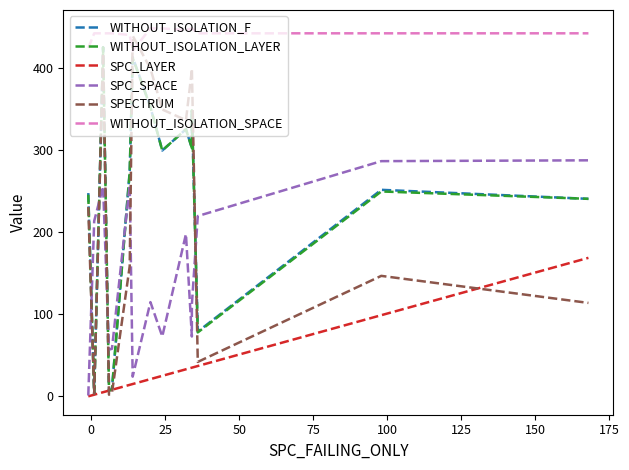

What are all the series names shown in the legend?

WITHOUT_ISOLATION_F, WITHOUT_ISOLATION_LAYER, SPC_LAYER, SPC_SPACE, SPECTRUM, WITHOUT_ISOLATION_SPACE